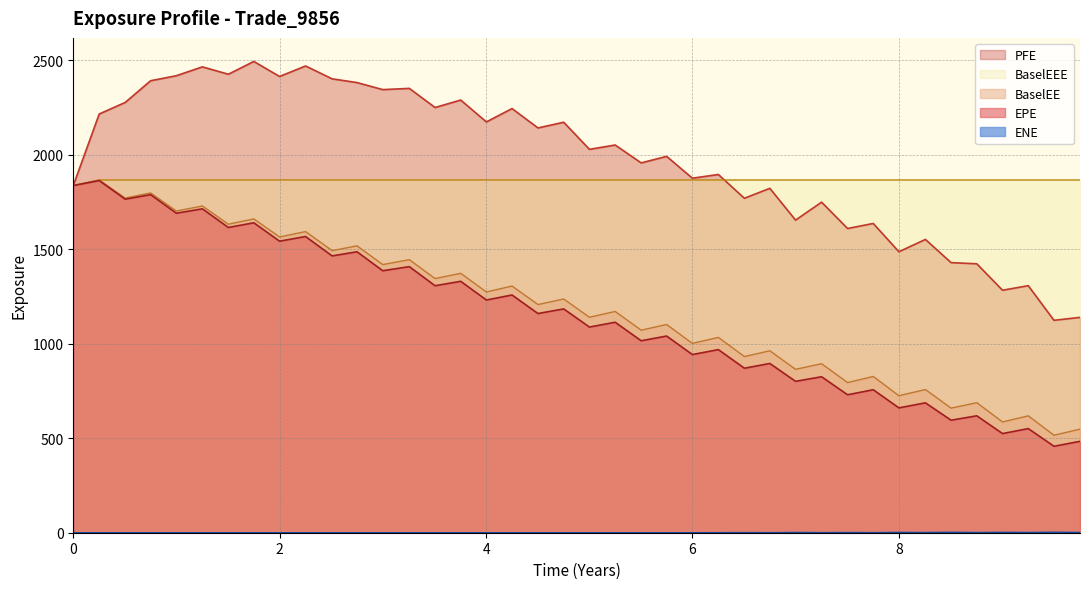

True or false: EPE and ENE cross at least once.

False